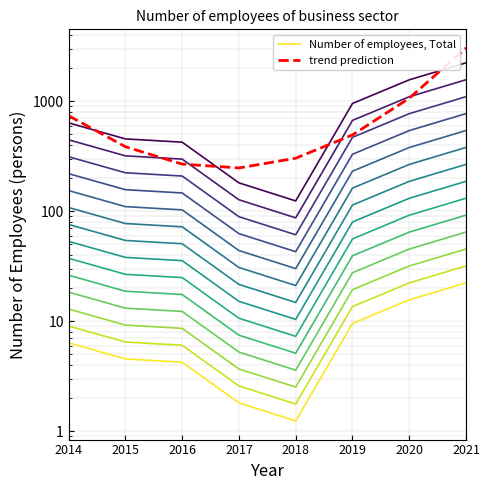

What is the sum of all trend prediction values?

6544.5